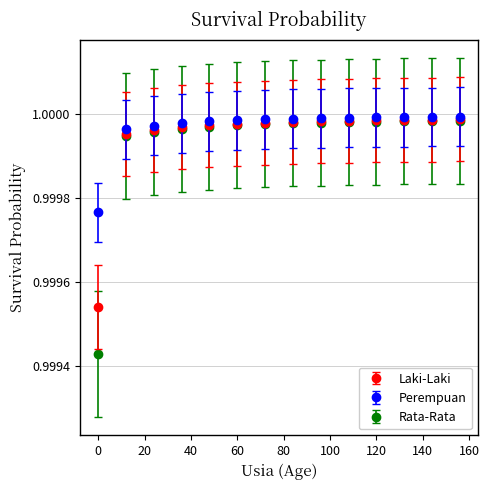

Which series has the widest spread of values?

Rata-Rata